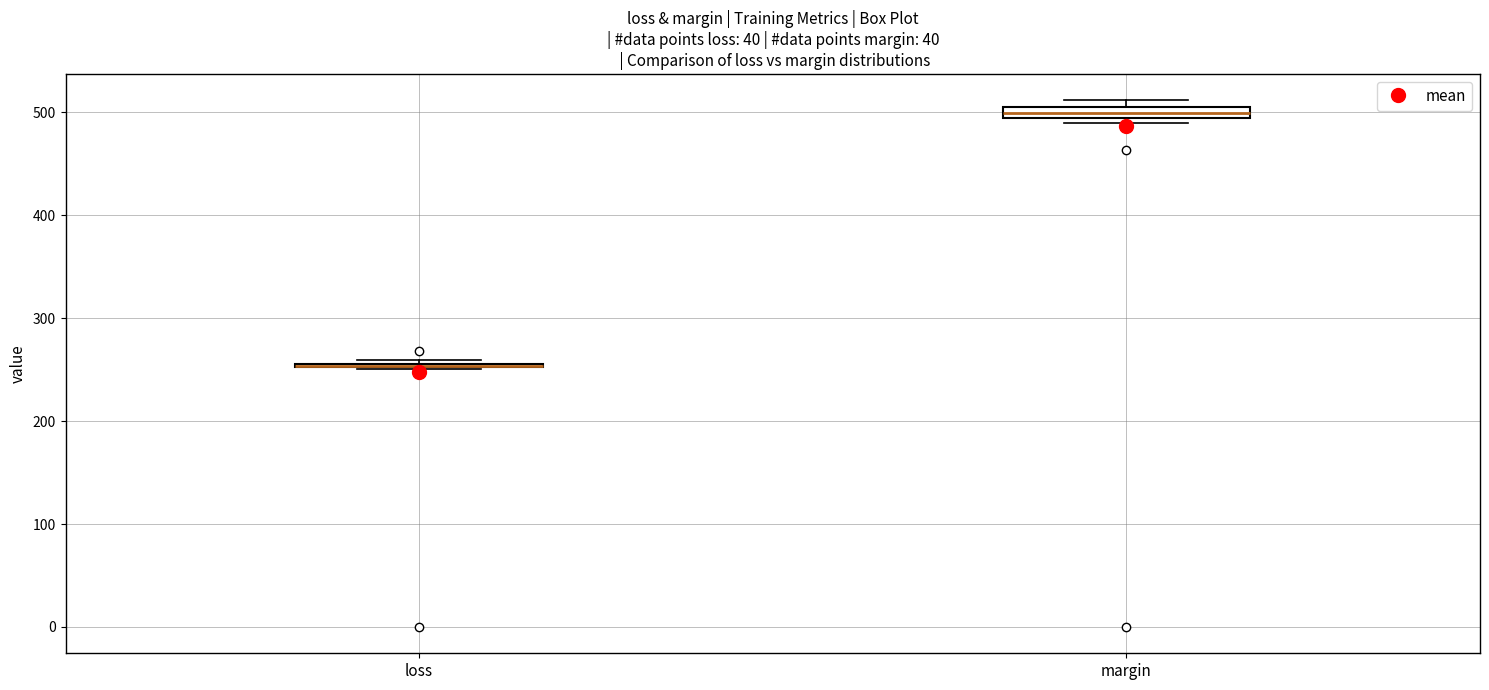

Where is the upper edge of the box for loss on the y-axis? The values are not printed on the chart, so give them approximately, as read against the axis.

260